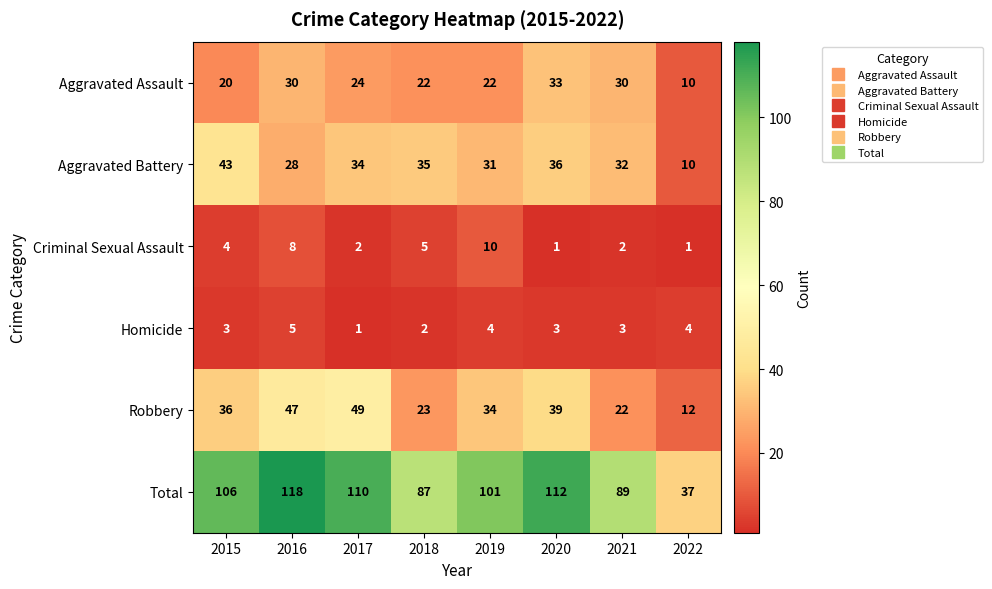

Which category has the highest value across all series?

2016